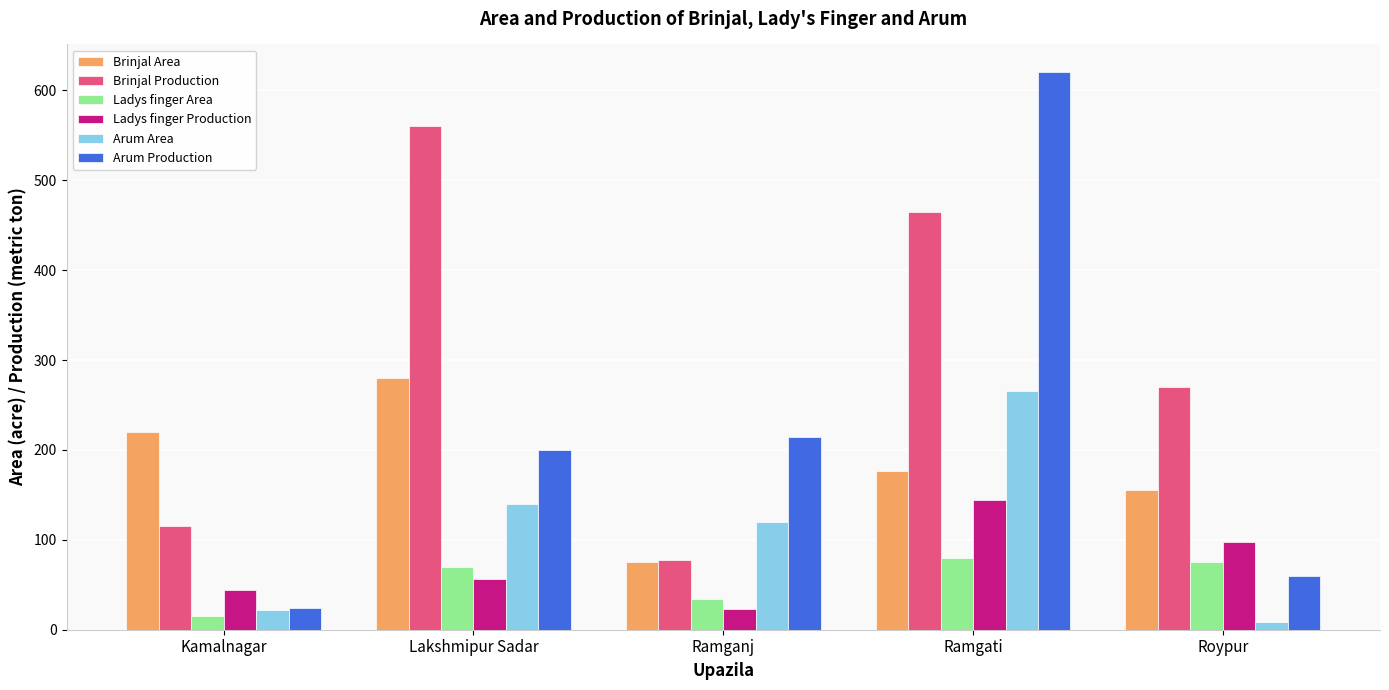

At which category is the sum across all series the highest?

Ramgati